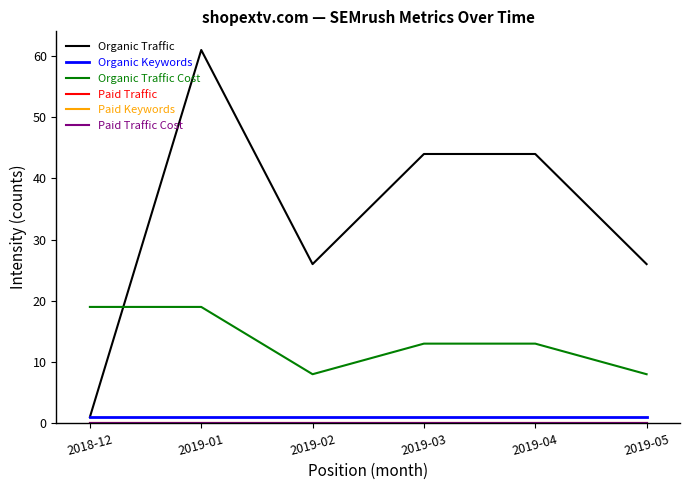

Which category has the highest value in the Paid Keywords series?

2018-12